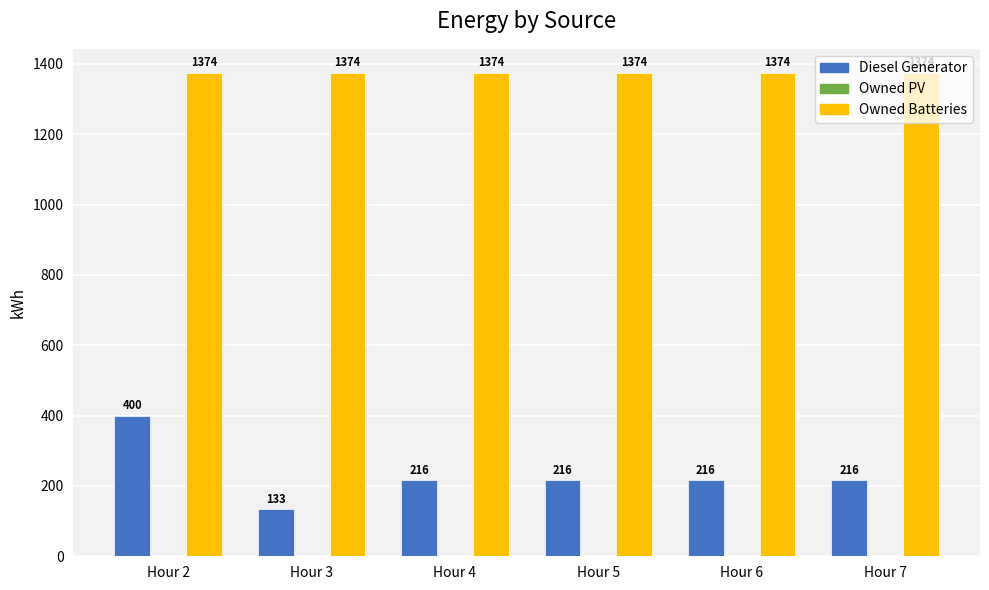

How many bars are there in total?

12